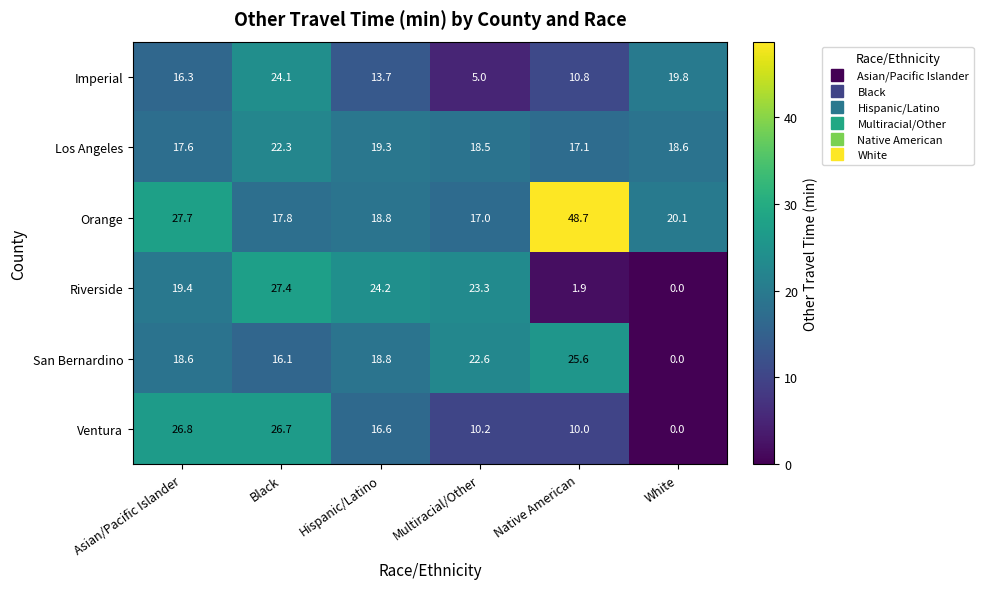

Which series has the widest spread of values?

Orange